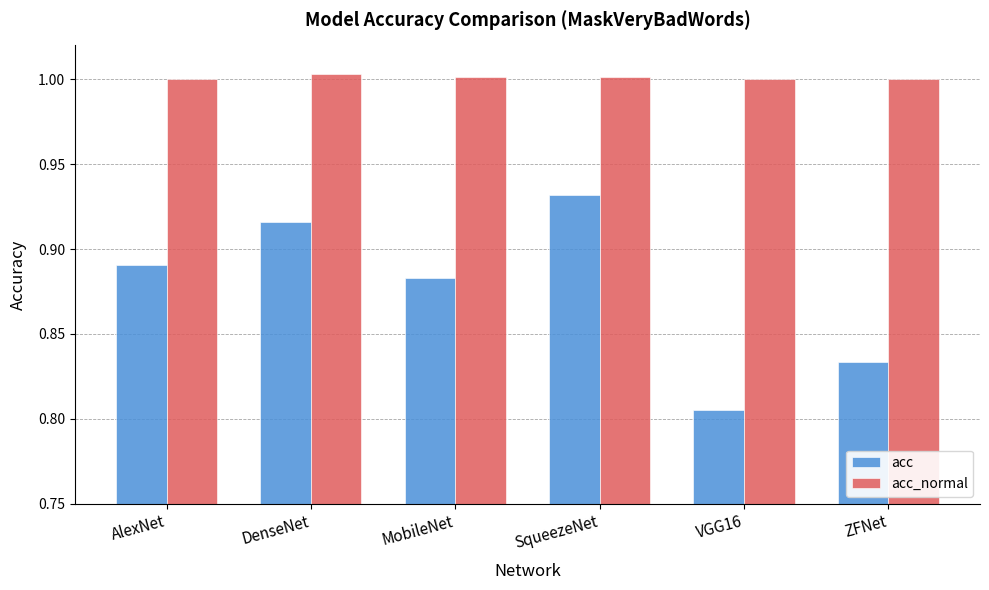

What is the total value across all series at MobileNet?

1.9